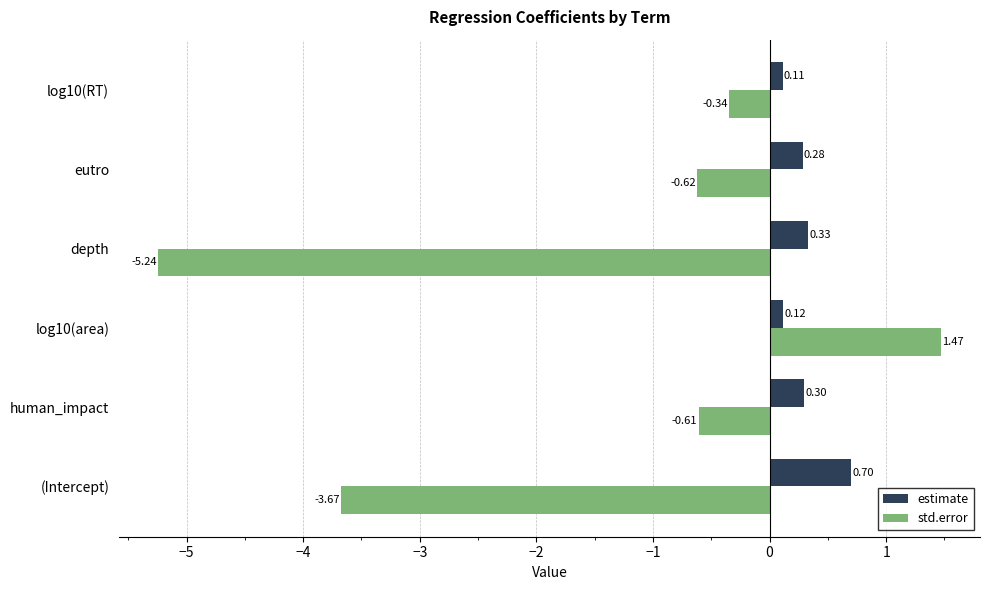

At how many categories does at least one series exceed 0?

6